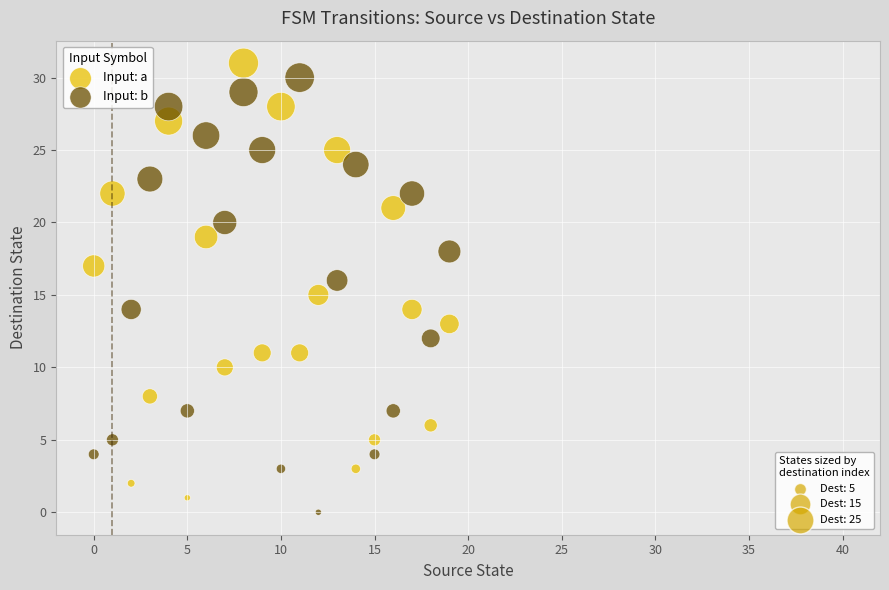

Across all data points, what is the range of Y values (max minus min)?

31